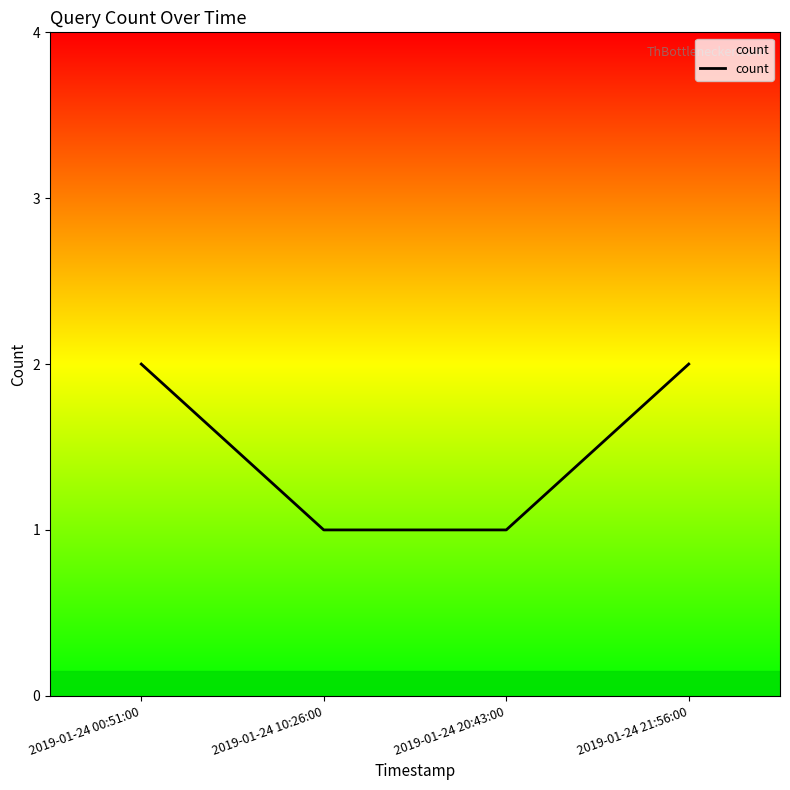

What position from the left is 2019-01-24 21:56:00?

4